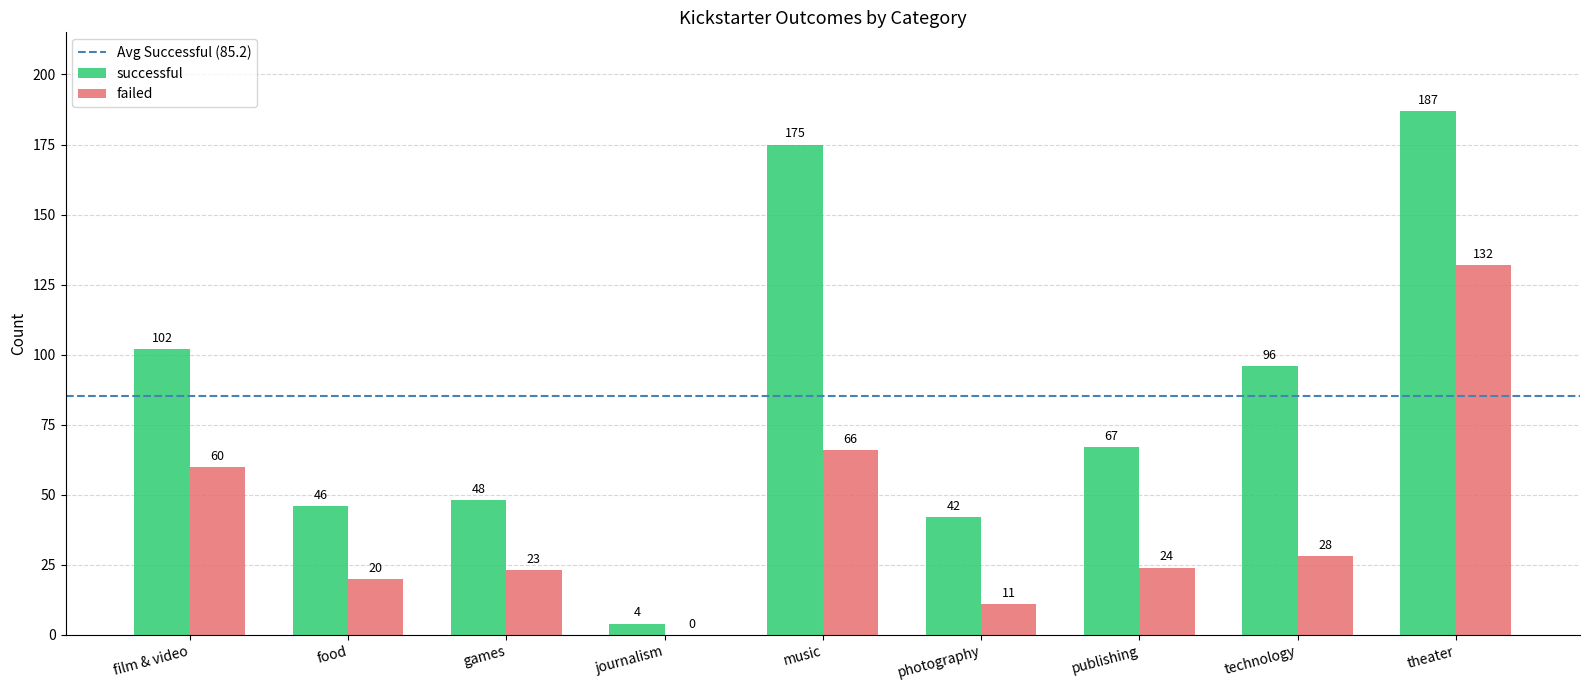

Reading left to right, list all the values displayed in this chart.

successful: 102	46	48	4	175	42	67	96	187
failed: 60	20	23	0	66	11	24	28	132